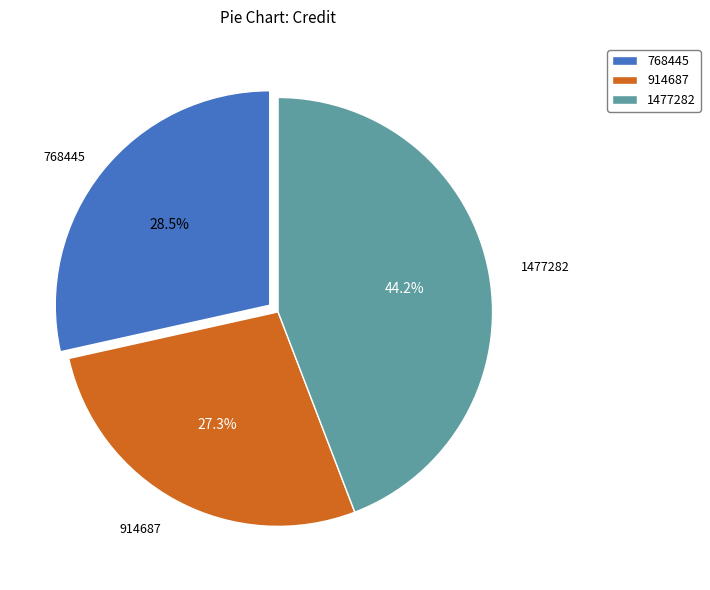

What is the ratio of the value at 768445 to the value at 1477282?

0.6